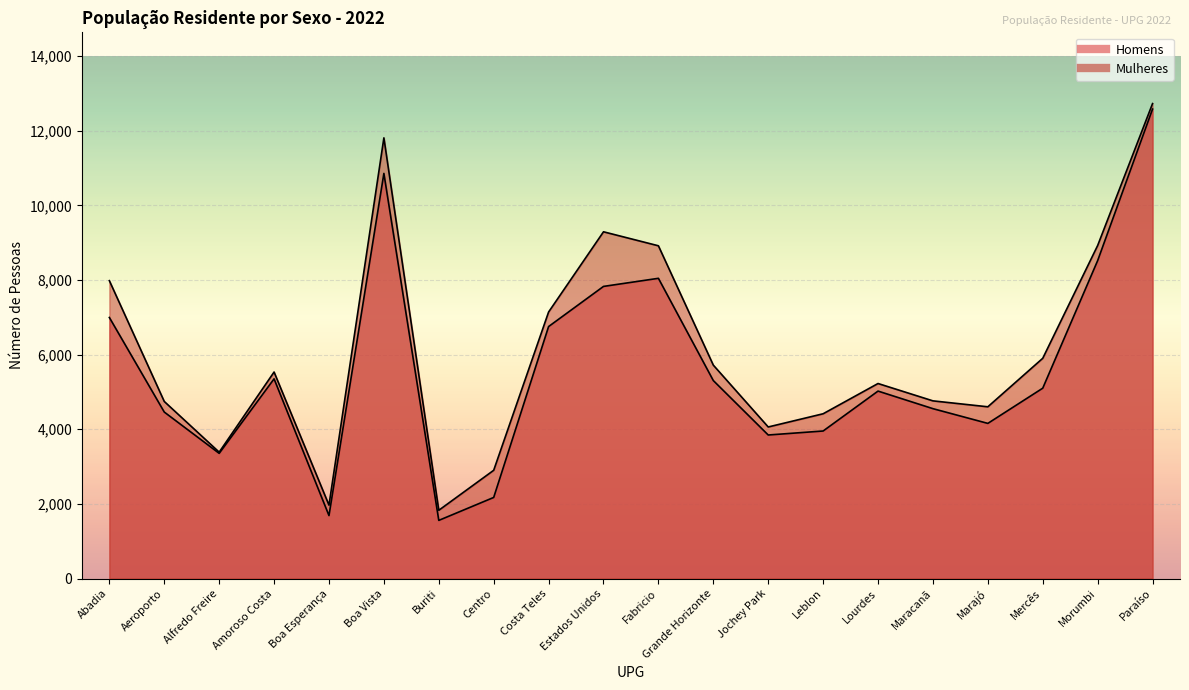

Reading left to right, what are all the values shown in this chart?

Homens: Abadia=6997	Aeroporto=4462	Alfredo Freire=3355	Amoroso Costa=5352	Boa Esperança=1687	Boa Vista=10859	Buriti=1558	Centro=2173	Costa Teles=6754	Estados Unidos=7830	Fabricio=8047	Grande Horizonte=5306	Jochey Park=3847	Leblon=3954	Lourdes=5024	Maracanã=4553	Marajó=4158	Mercês=5102	Morumbi=8521	Paraíso=12583
Mulheres: Abadia=7984	Aeroporto=4746	Alfredo Freire=3387	Amoroso Costa=5535	Boa Esperança=1967	Boa Vista=11812	Buriti=1829	Centro=2901	Costa Teles=7144	Estados Unidos=9294	Fabricio=8919	Grande Horizonte=5720	Jochey Park=4062	Leblon=4416	Lourdes=5227	Maracanã=4762	Marajó=4603	Mercês=5903	Morumbi=8926	Paraíso=12731